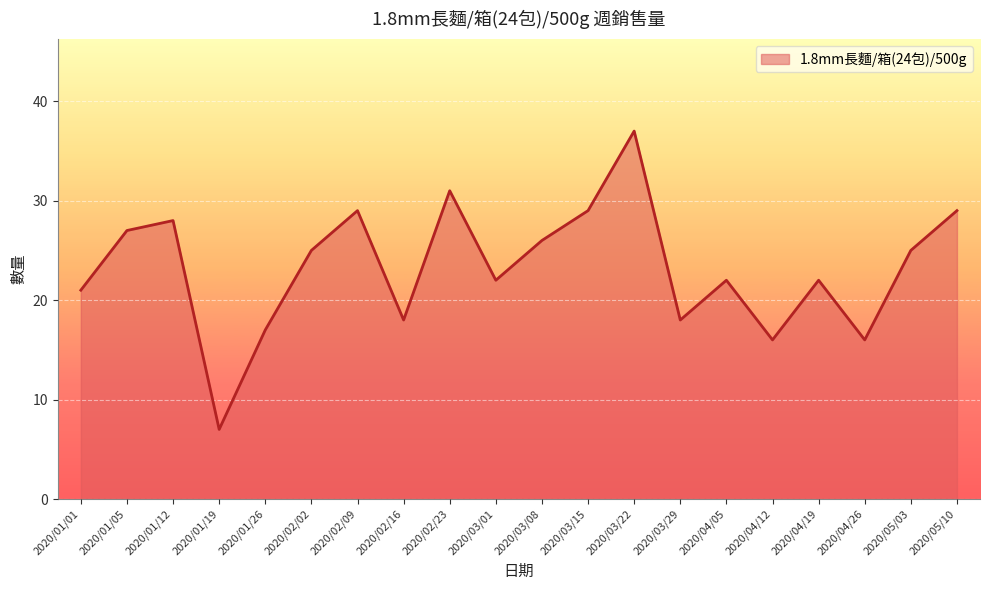

What is the difference between the values at 2020/02/02 and 2020/01/01?

4